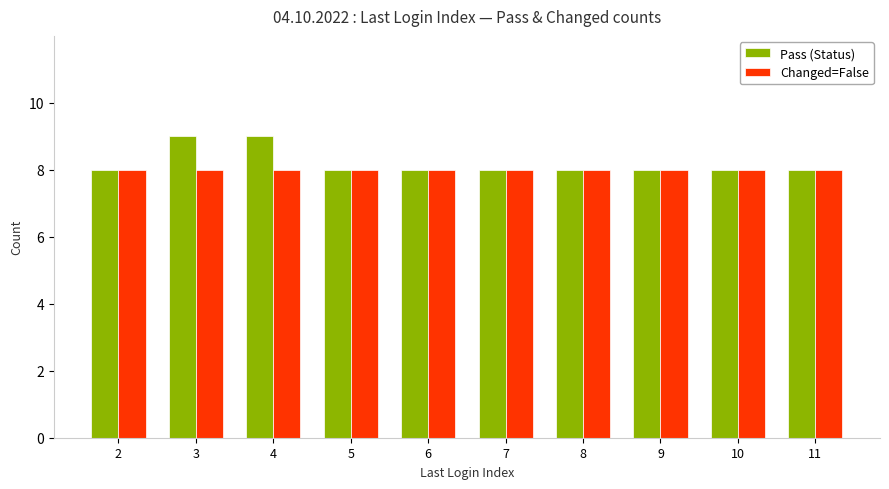

Are the bars horizontal?

No